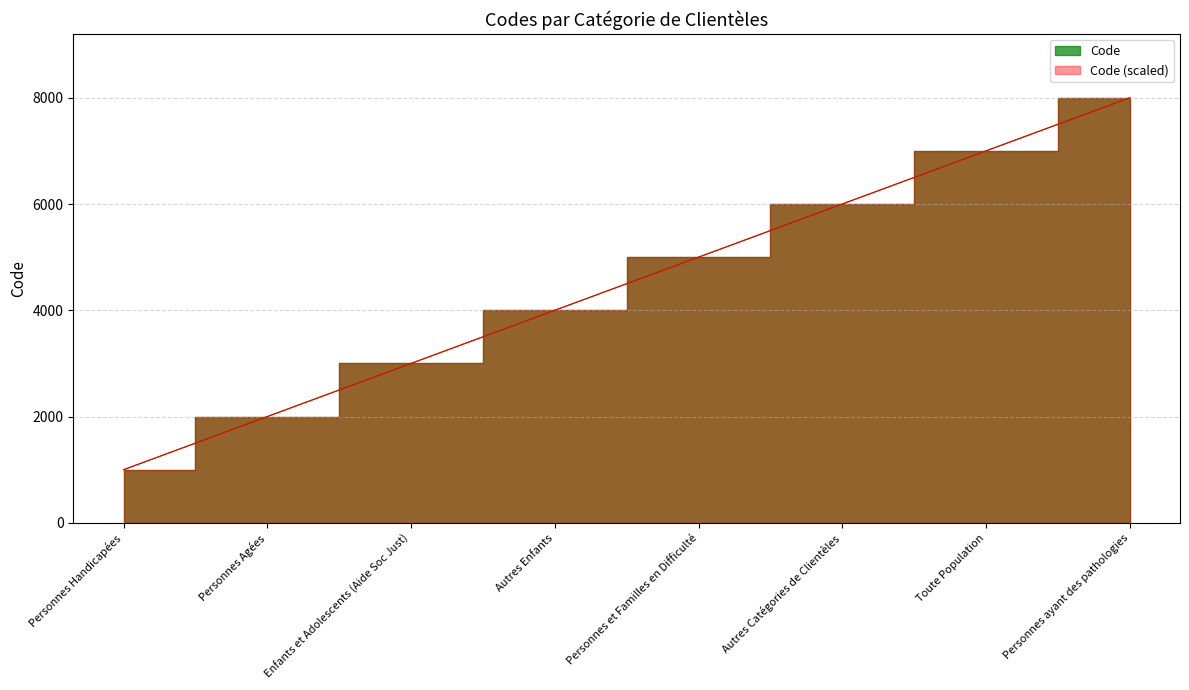

What is the difference between the maximum and minimum values?

7000